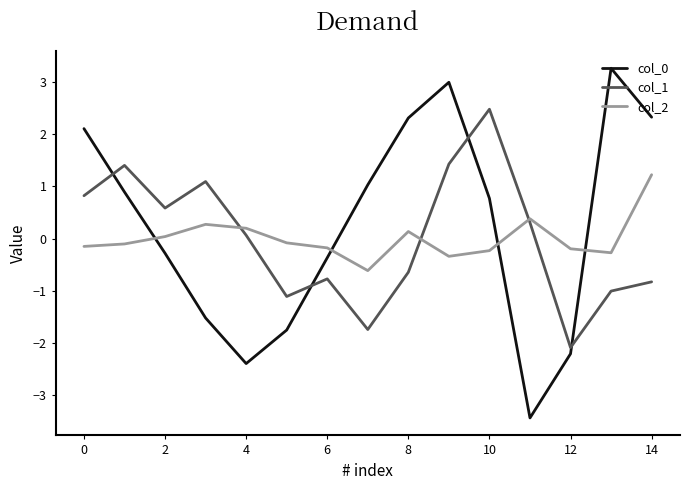

What is the maximum value for col_2?

1.2